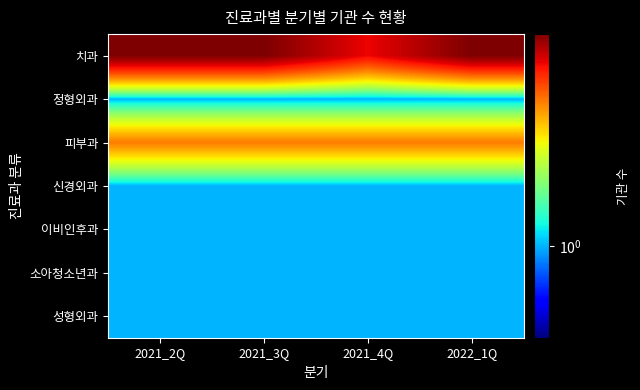

Which category has the lowest value across all series?

2021_2Q